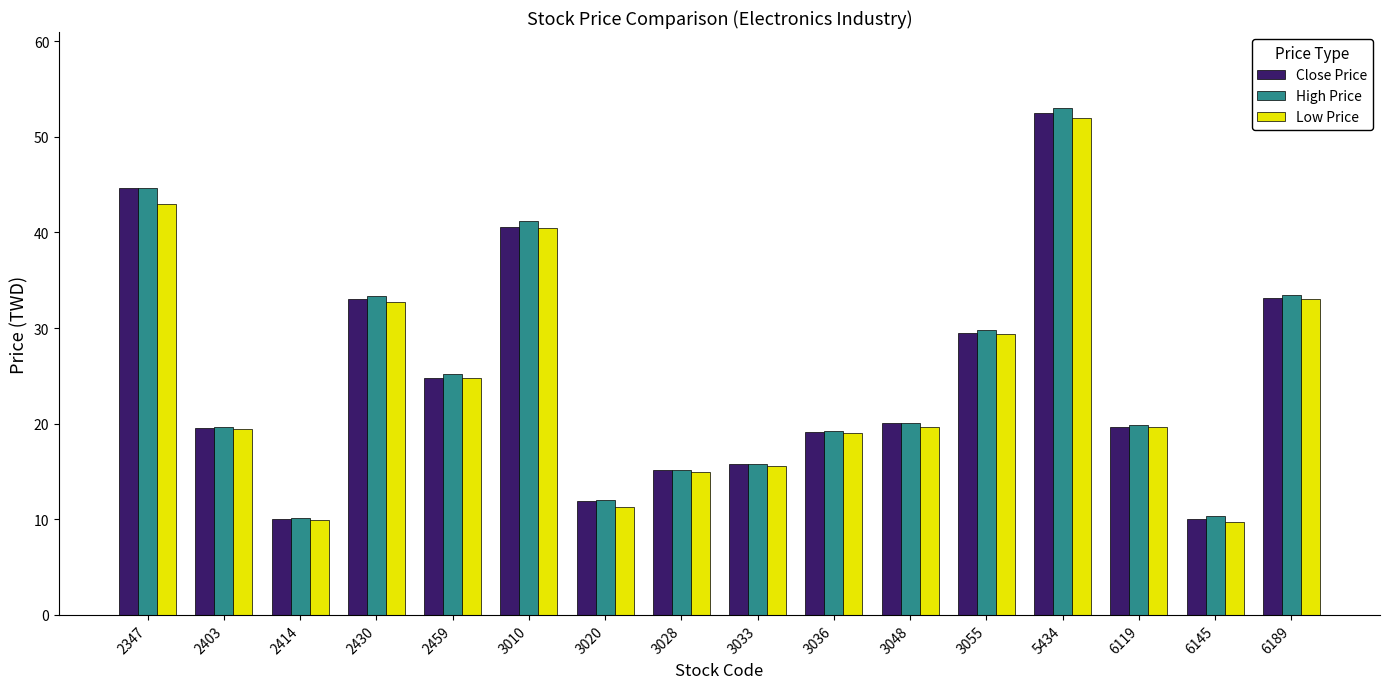

Read the Low Price value at 5434.

52.0